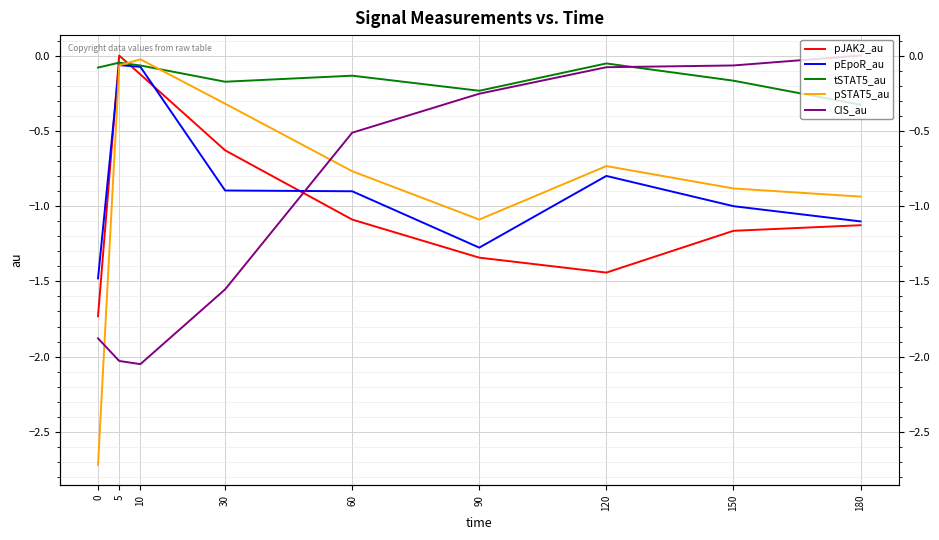

What is the minimum value for CIS_au?

-2.0